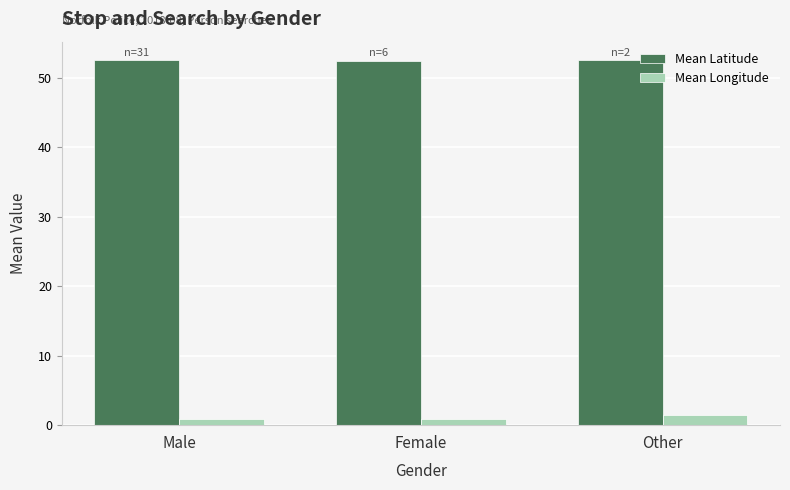

Rank the series by their maximum value, from highest to lowest.

Mean Latitude, Mean Longitude